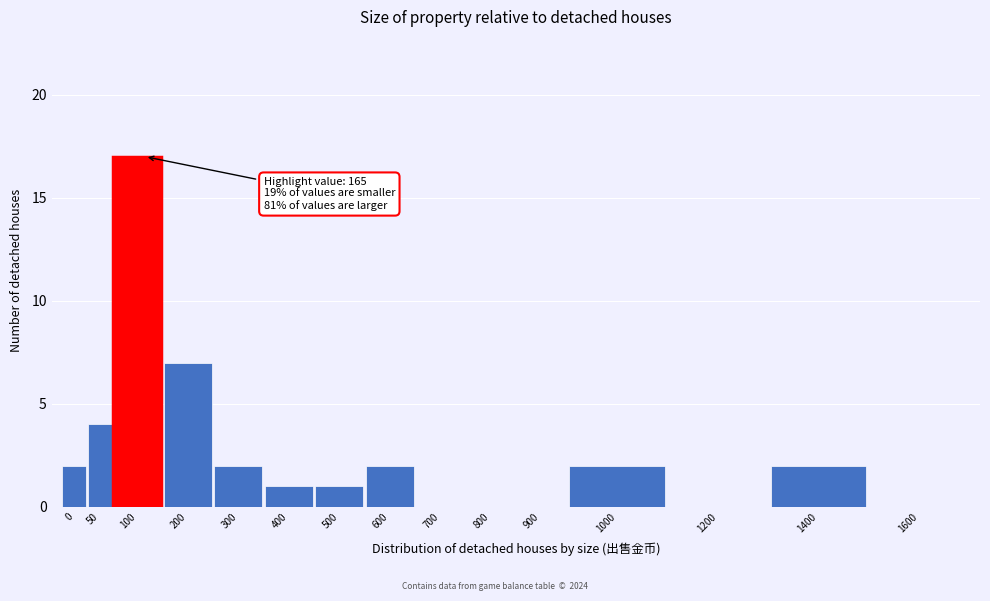

Reading left to right, transcribe all the data shown in this chart.

0=2	50=4	100=17	200=7	300=2	400=1	500=1	600=2	700=0	800=0	900=0	1000=2	1200=0	1400=2	1600=0